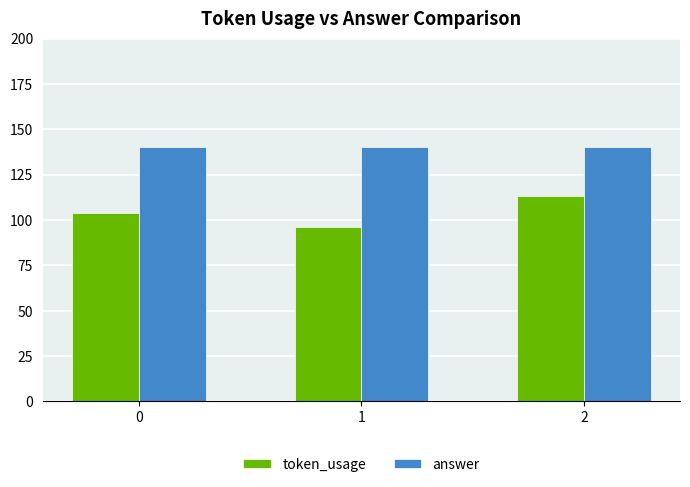

Which series has the largest total across all categories?

answer